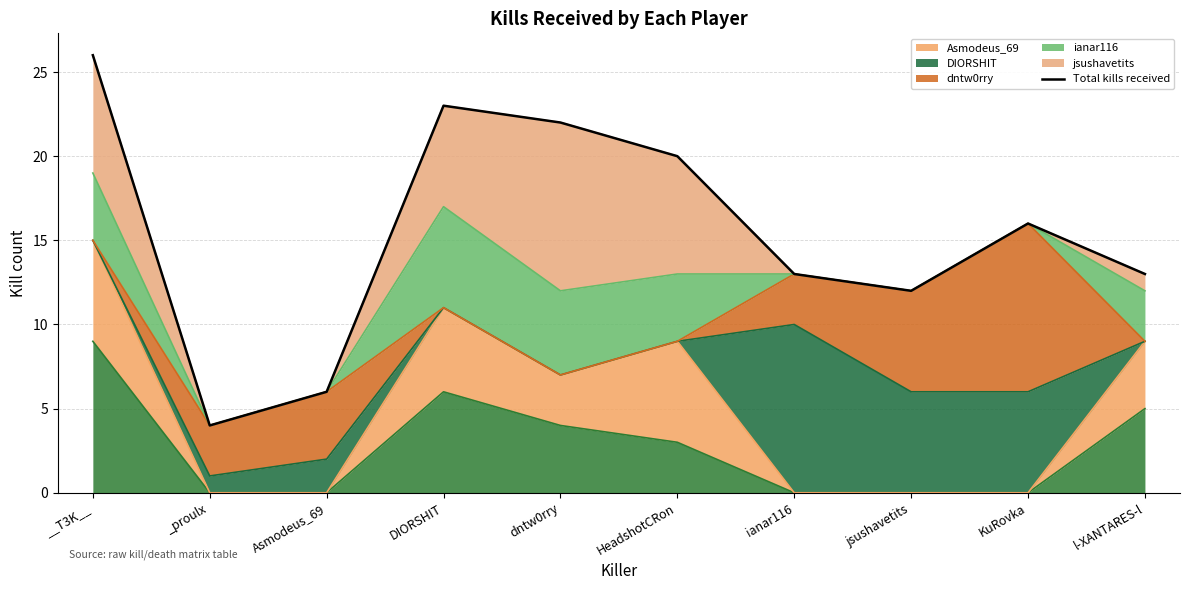

Approximately how many times larger is the value at l-XANTARES-l compared to HeadshotCRon?

0.7